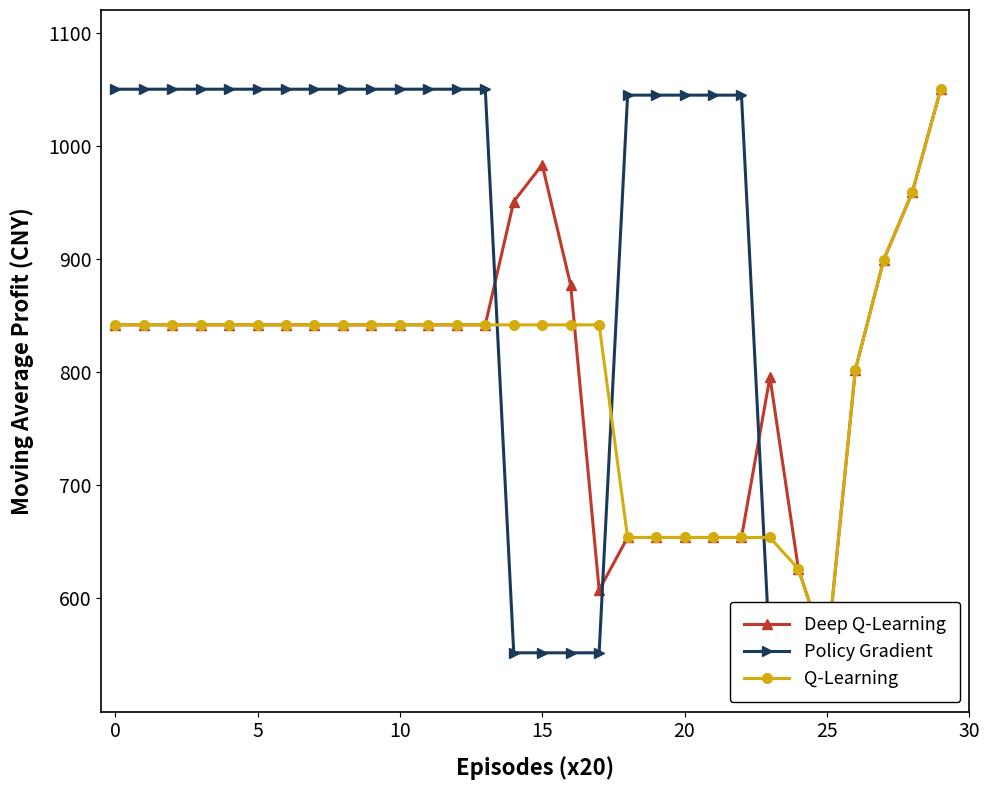

At which category does the chart reach its peak across all series?

29